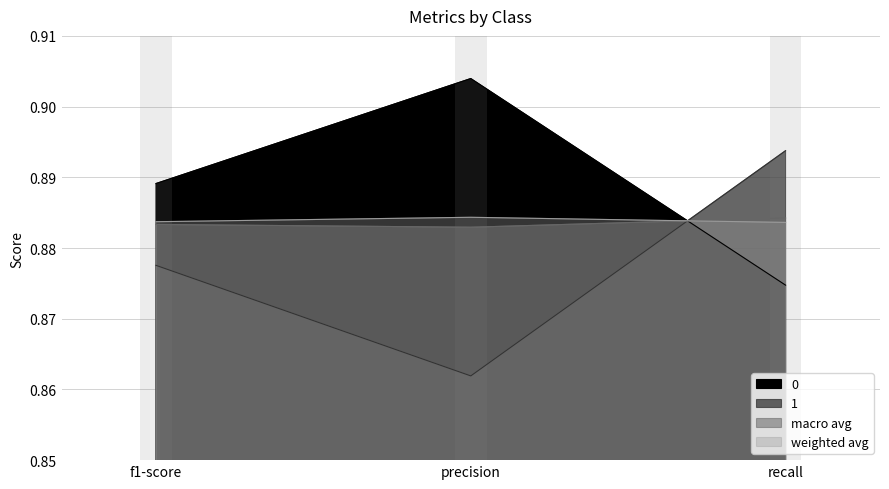

List the labels in order of macro avg value, largest first.

recall, f1-score, precision